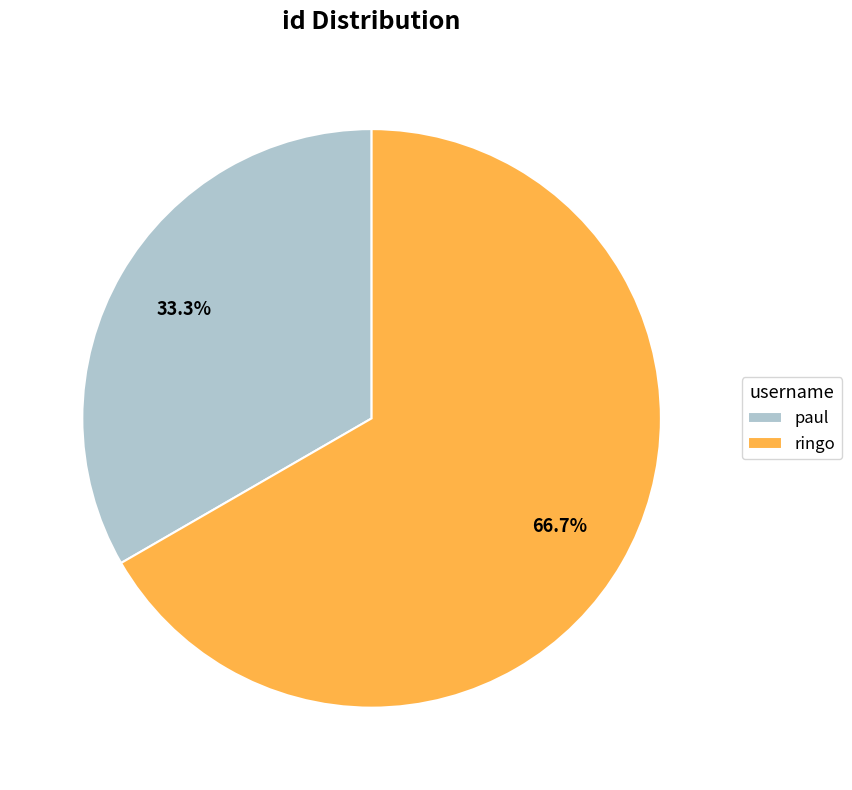

Which slice is the smallest?

paul